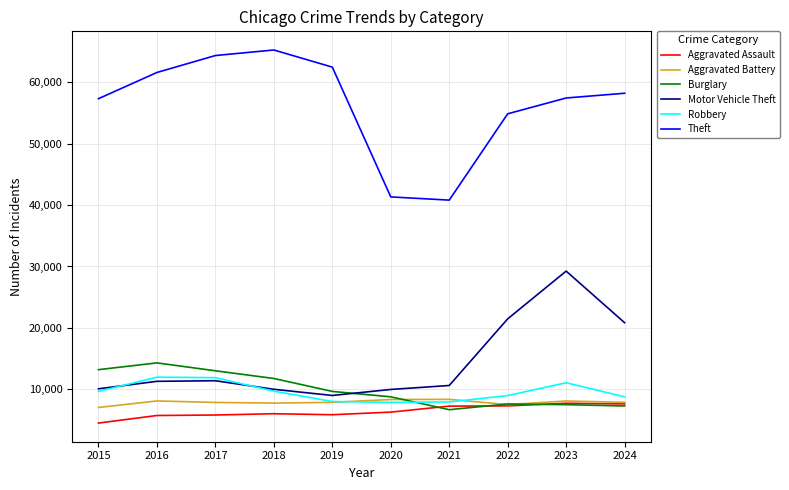

Which series has the largest range (max minus min)?

Theft